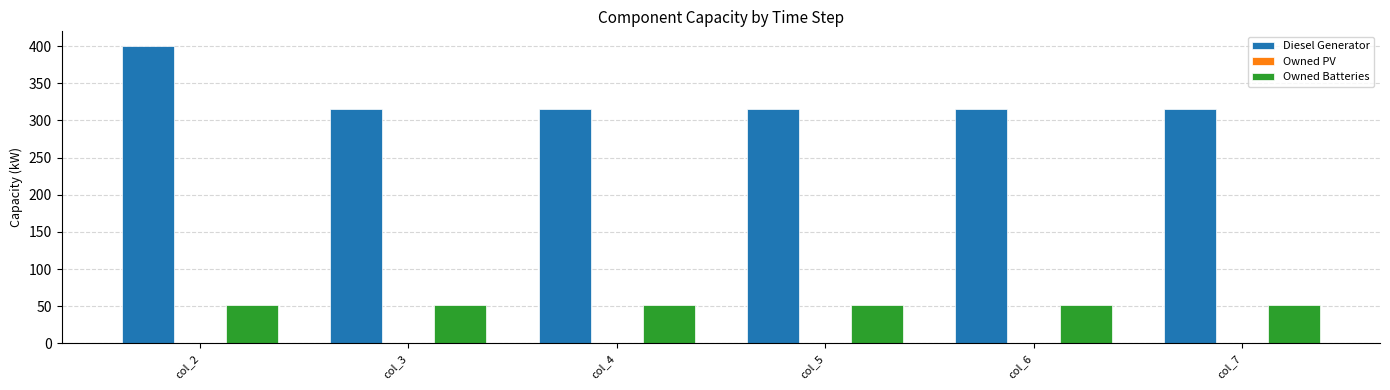

Which series has the largest range (max minus min)?

Diesel Generator